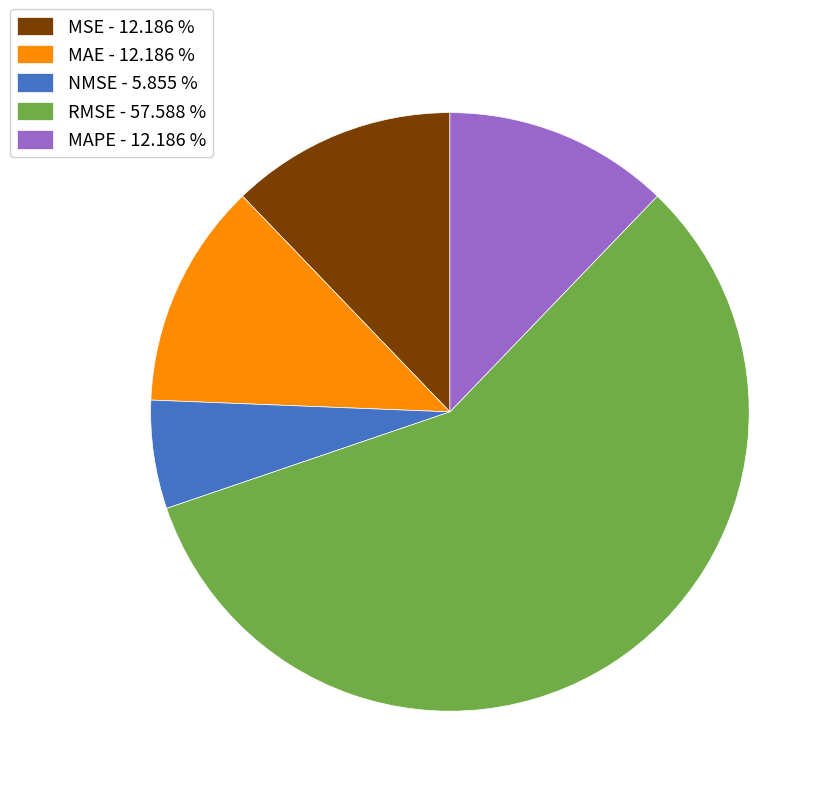

How many slices are in this pie chart?

5